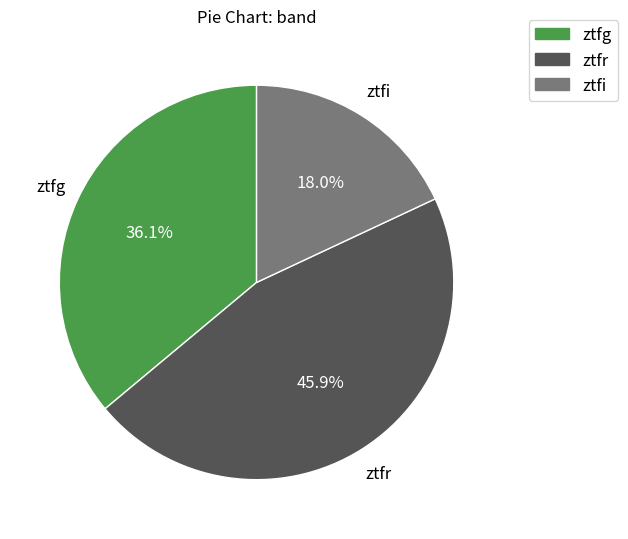

To the nearest percent, what portion does ztfi represent?

18%